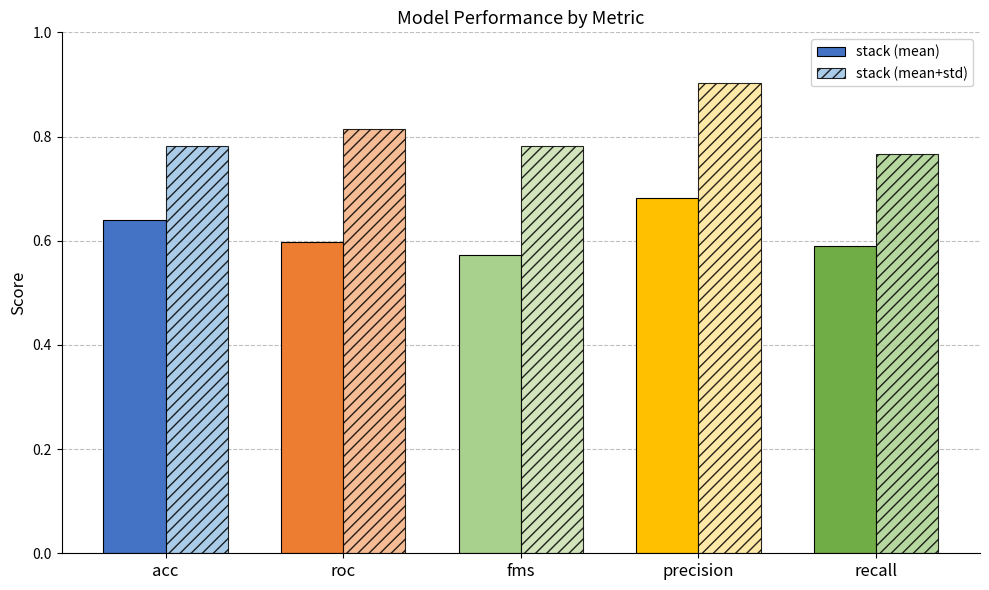

Are the bars grouped side by side (vs. stacked)?

Yes